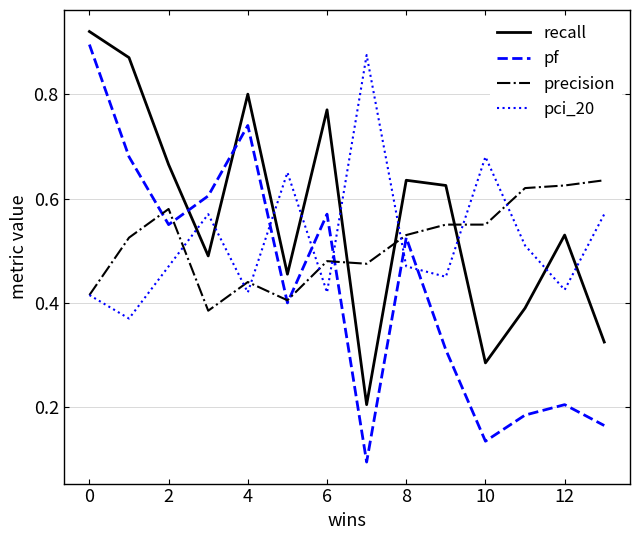

List the series in order of their peak value, highest first.

recall, pf, pci_20, precision